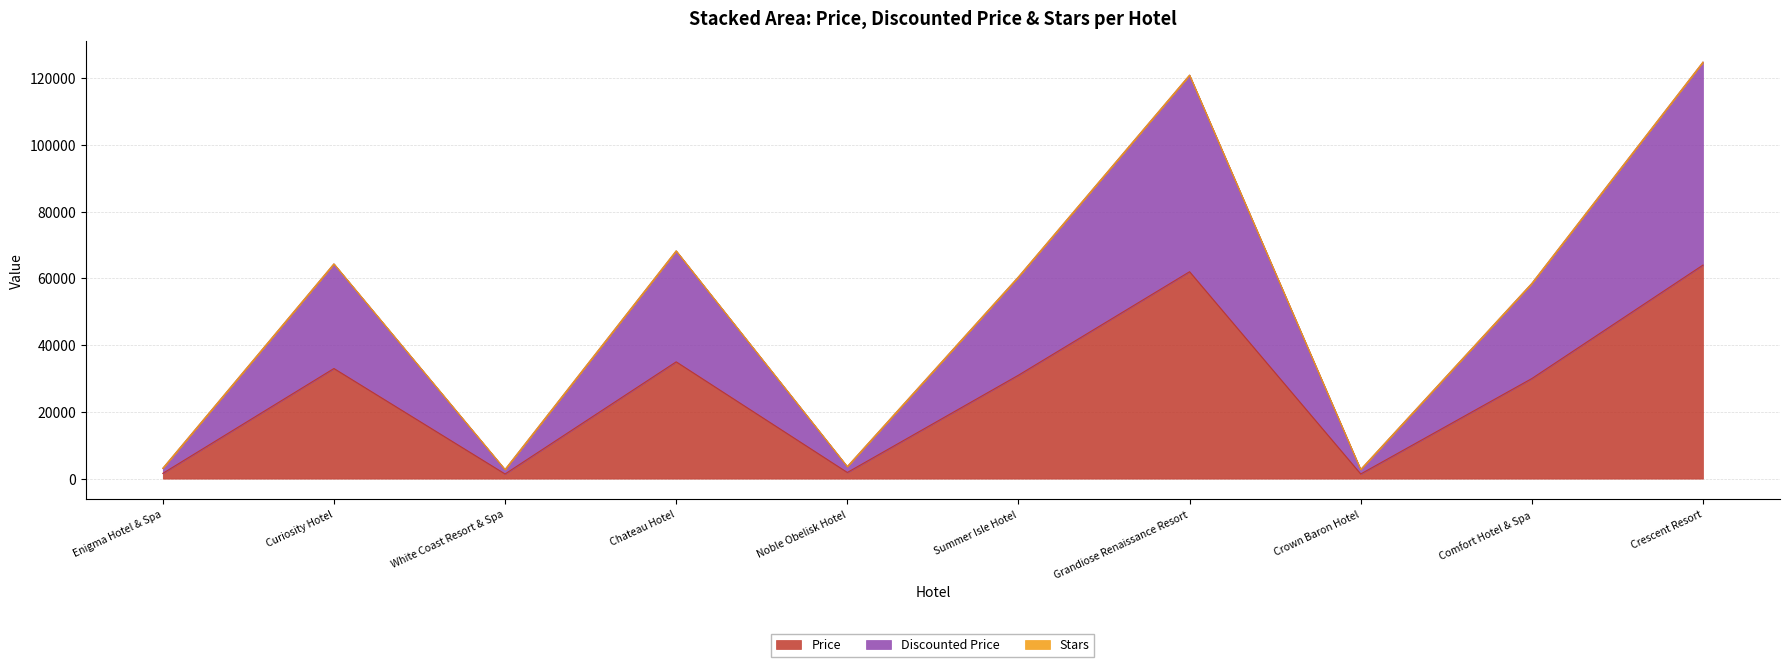

True or false: Price has a value of 7498.0 at Comfort Hotel & Spa.

False